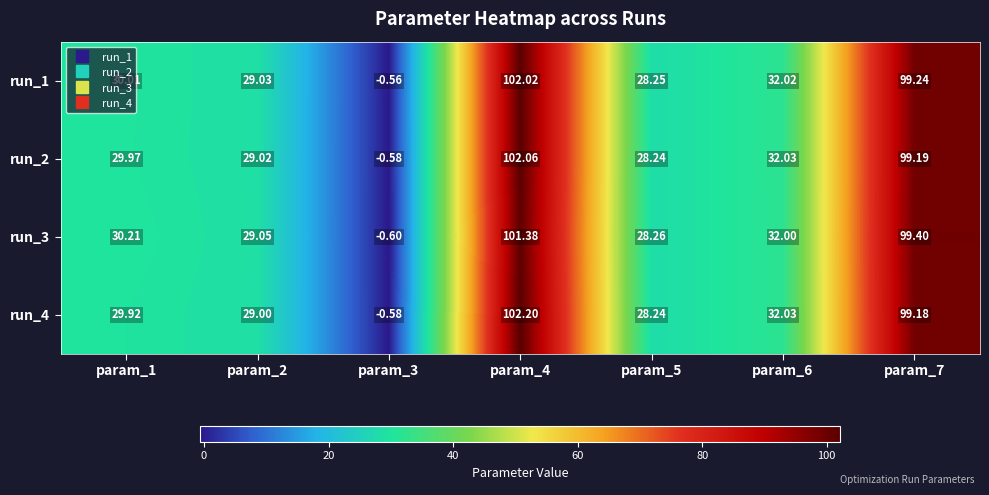

Is the value of run_4 at param_3 greater than the value of run_1 at param_5?

No